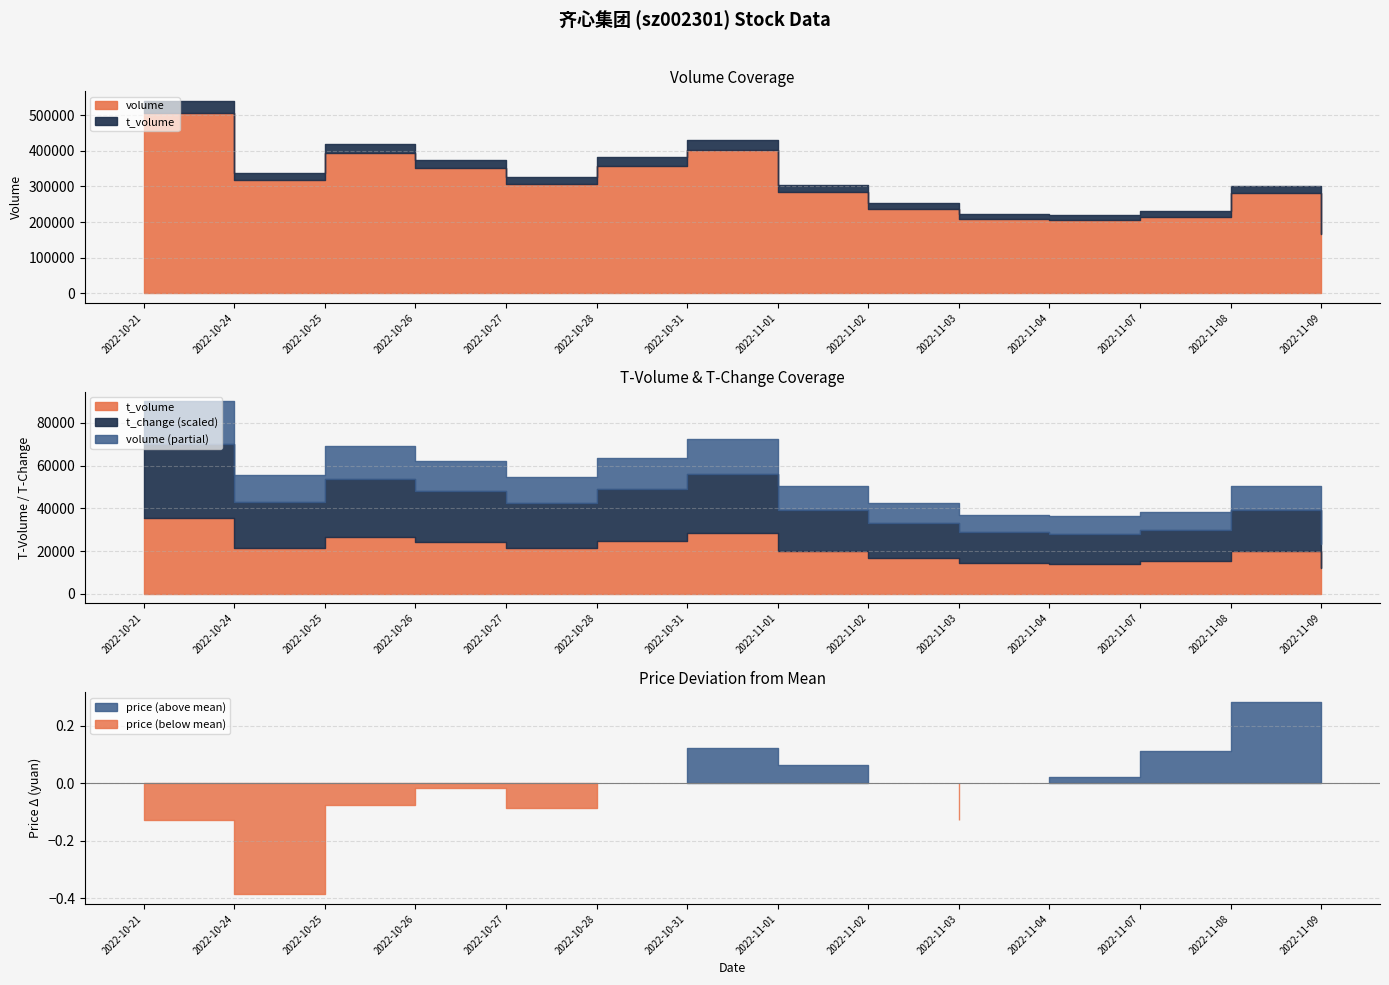

How many lines are shown in the chart?

4